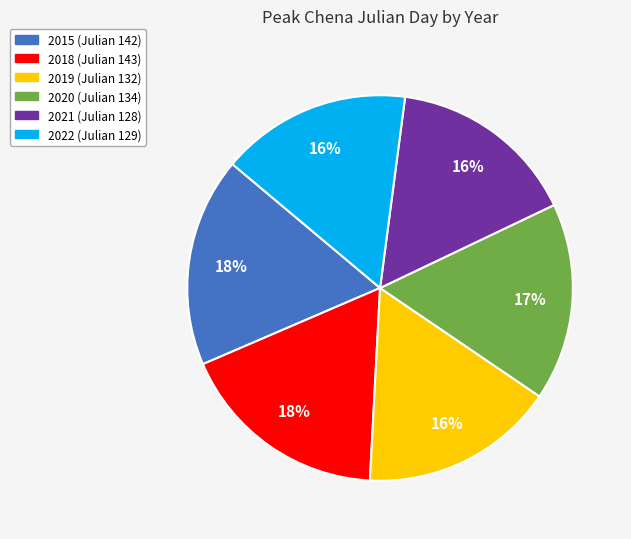

Count the number of slices in the pie.

6